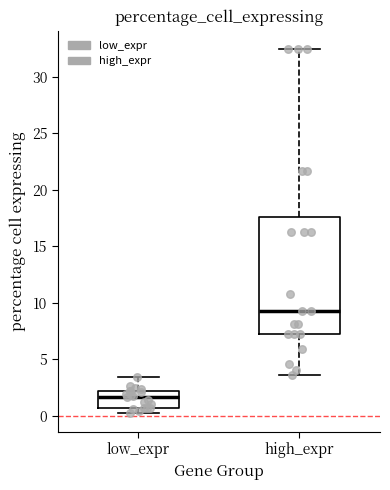

Where does the upper whisker of the box for high_expr end on the y-axis? The values are not printed on the chart, so give them approximately, as read against the axis.

32.5